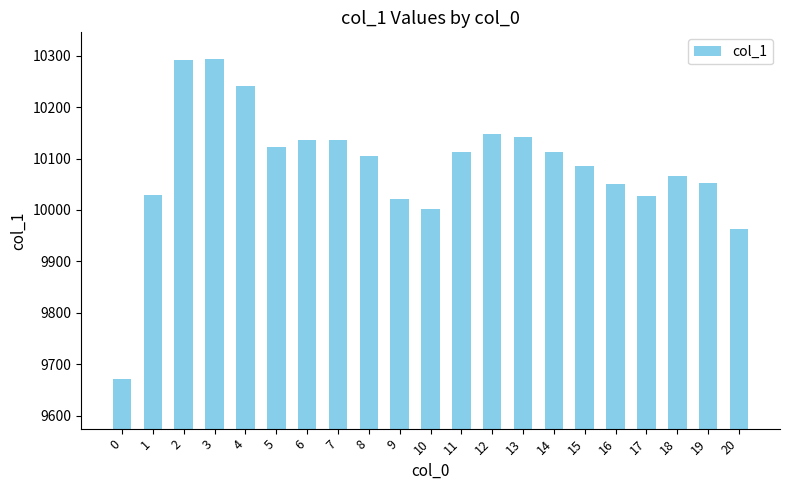

The chart shows a value of 10290.9 at 2. True or false?

True